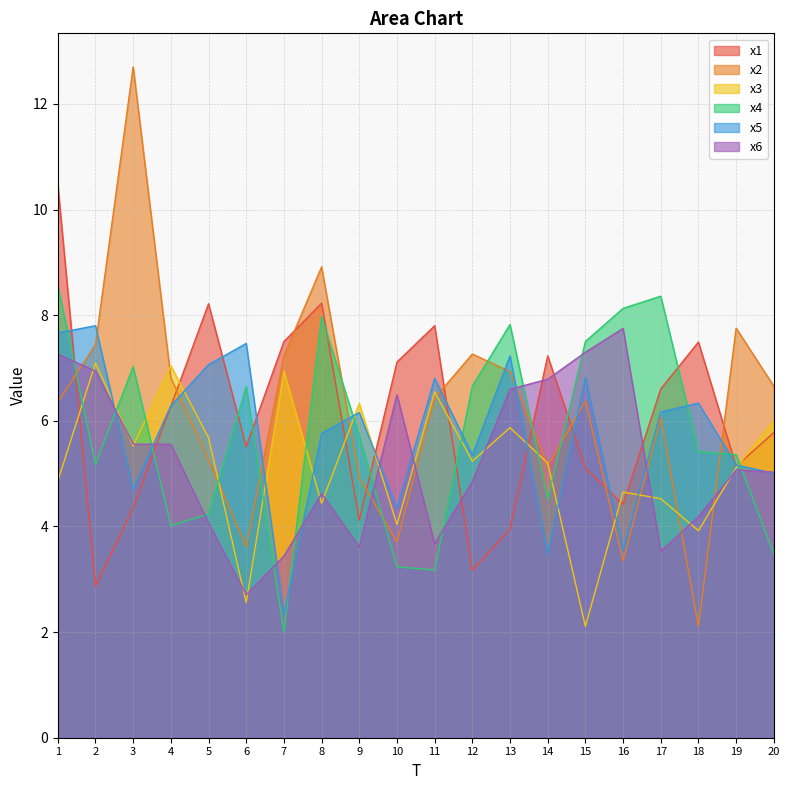

List the labels in order of x3 value, largest first.

2, 4, 7, 11, 9, 20, 13, 5, 3, 12, 14, 19, 1, 16, 17, 8, 10, 18, 6, 15